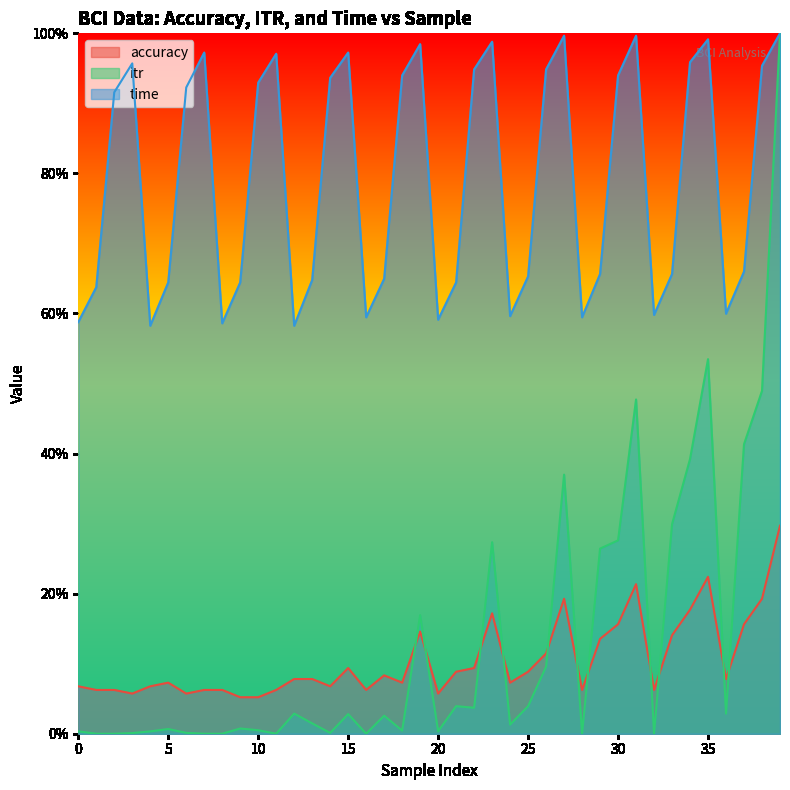

What is the maximum value for itr?

1.0